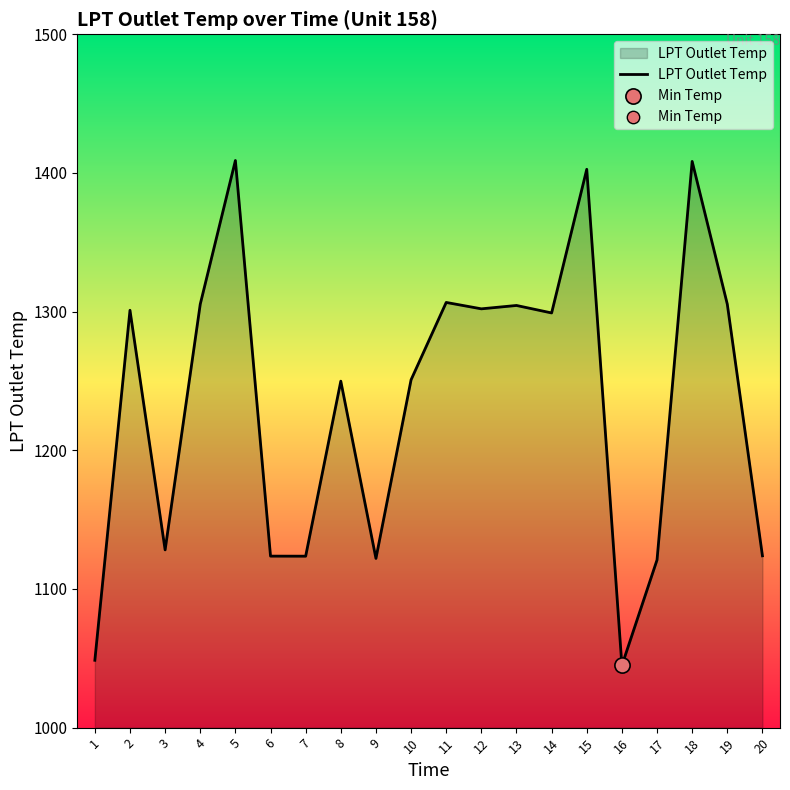

What is the change in value from 11 to 13?

-2.2